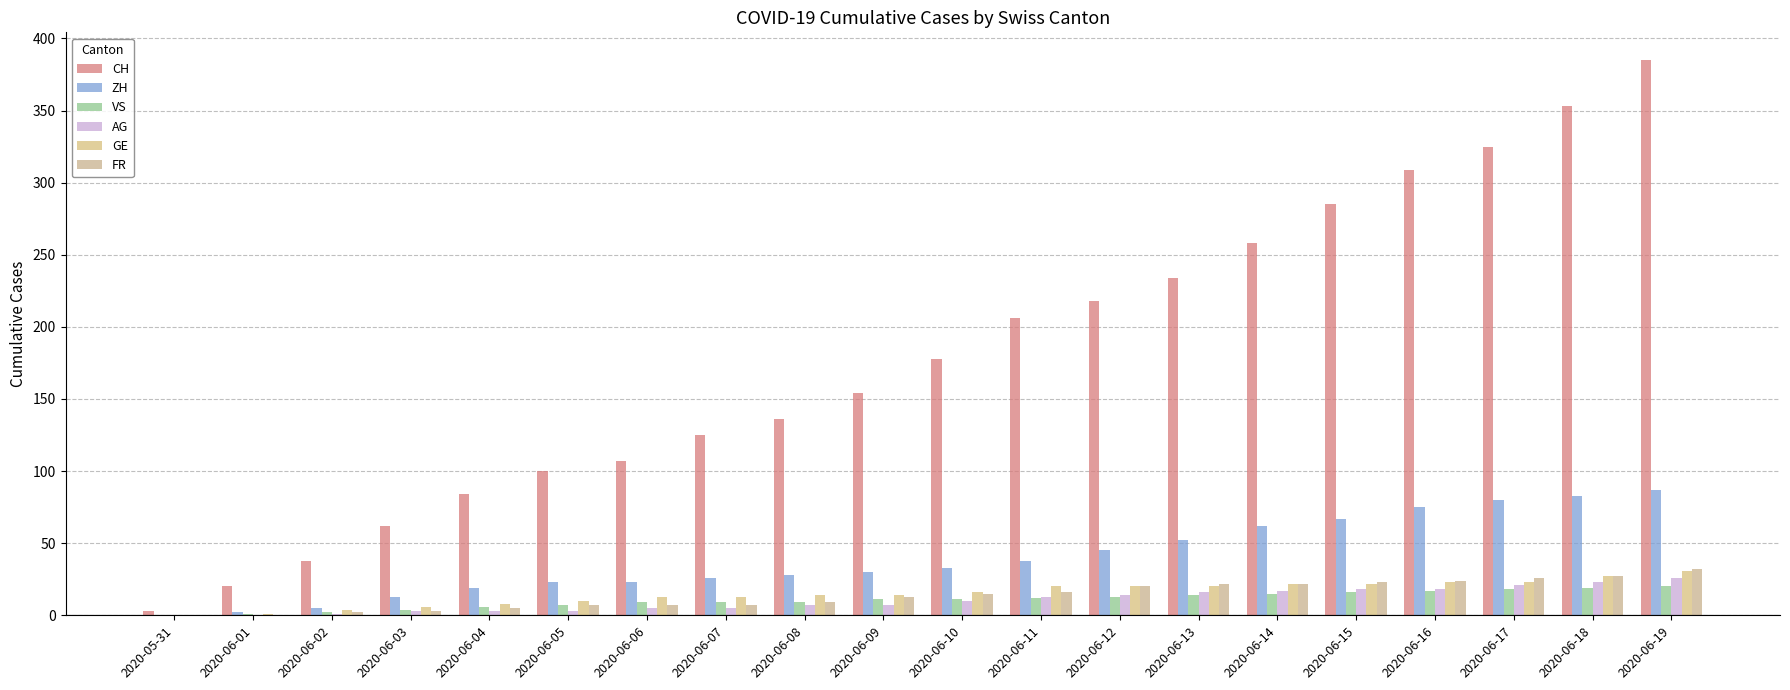

What is the difference between the maximum and minimum values in the FR series?

32